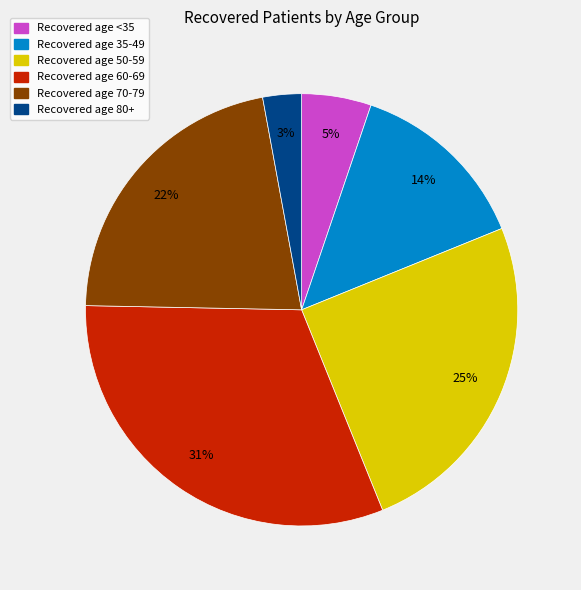

Does any single category account for the majority?

No